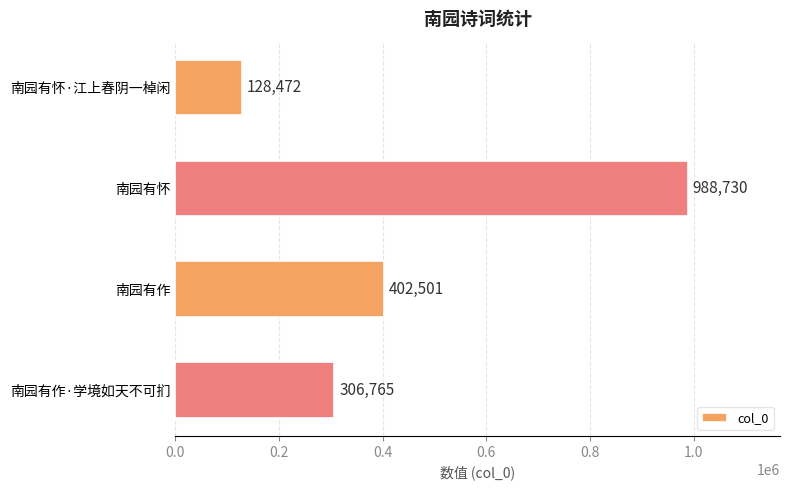

What is the greatest value displayed?

988730